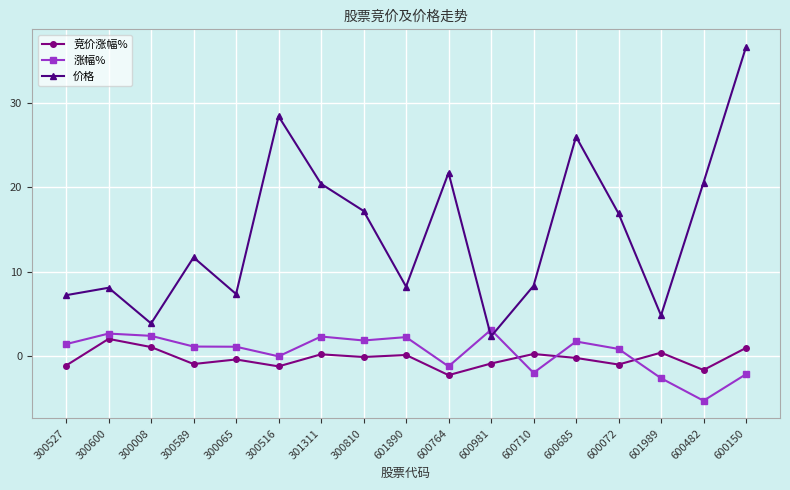

At 600150, list the series in order from largest to smallest.

价格, 竞价涨幅%, 涨幅%